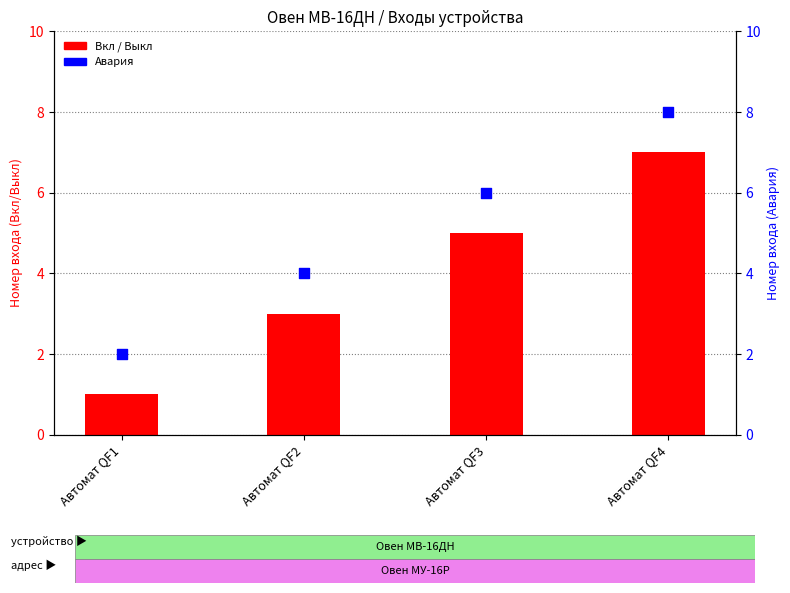

Which series contains the lowest Y value?

Вкл / Выкл